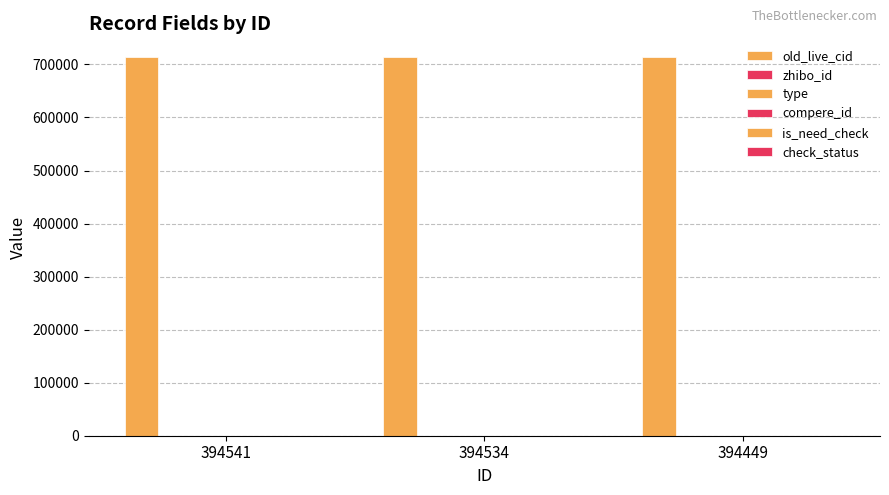

What is the spread (max minus min) of values at 394534?

713560